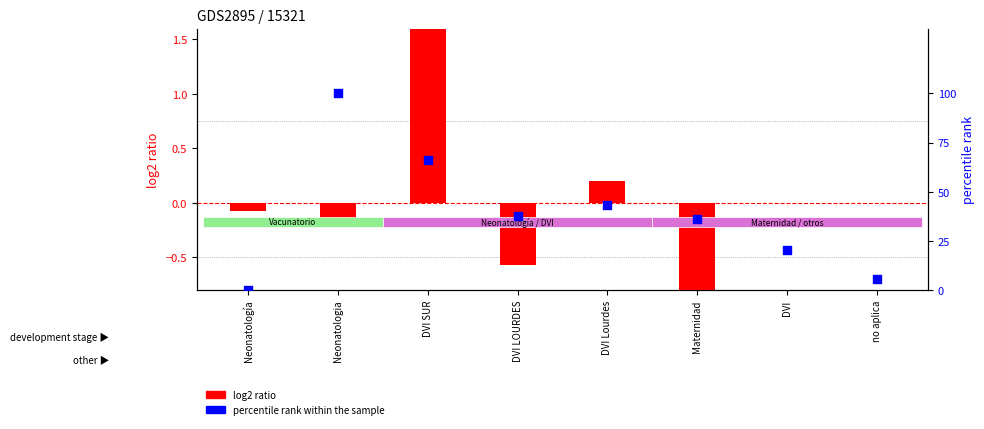

Is the value of percentile rank within the sample at Neonatologia greater than the value of log2 ratio at Maternidad?

Yes